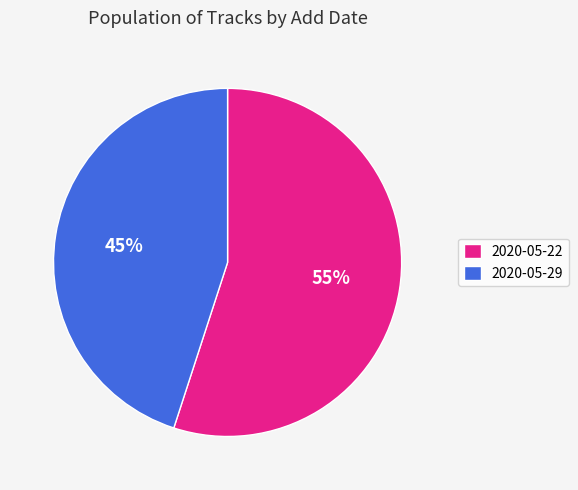

Do 2020-05-22 and 2020-05-29 together represent more than half of the pie?

Yes